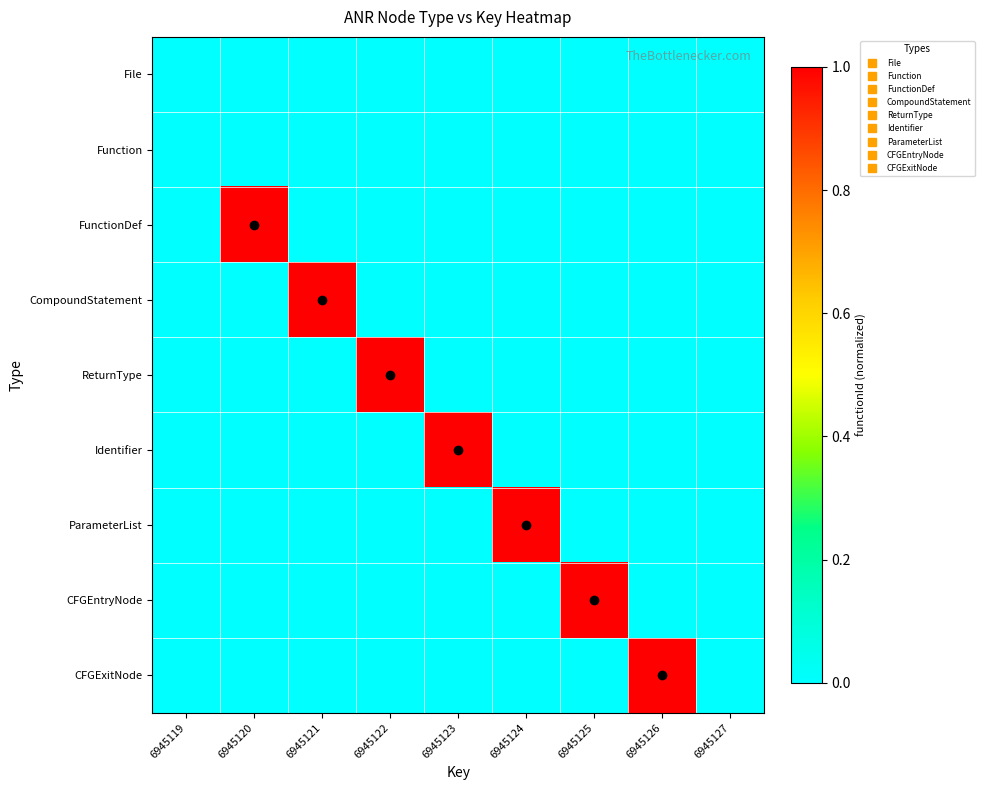

How many distinct data groups are displayed?

9